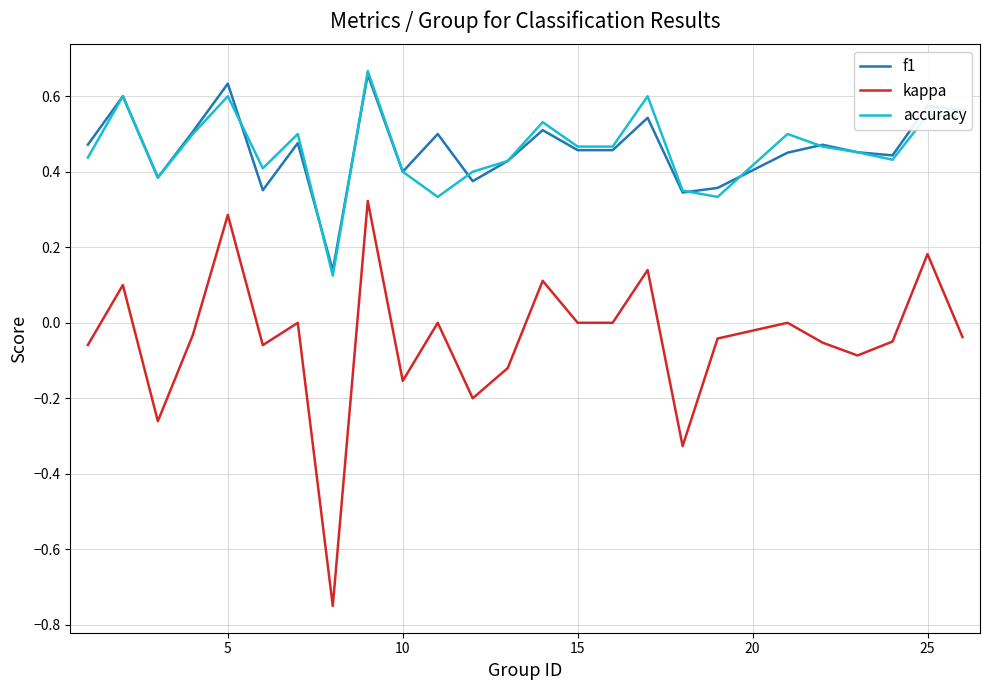

Which series has the largest range (max minus min)?

kappa